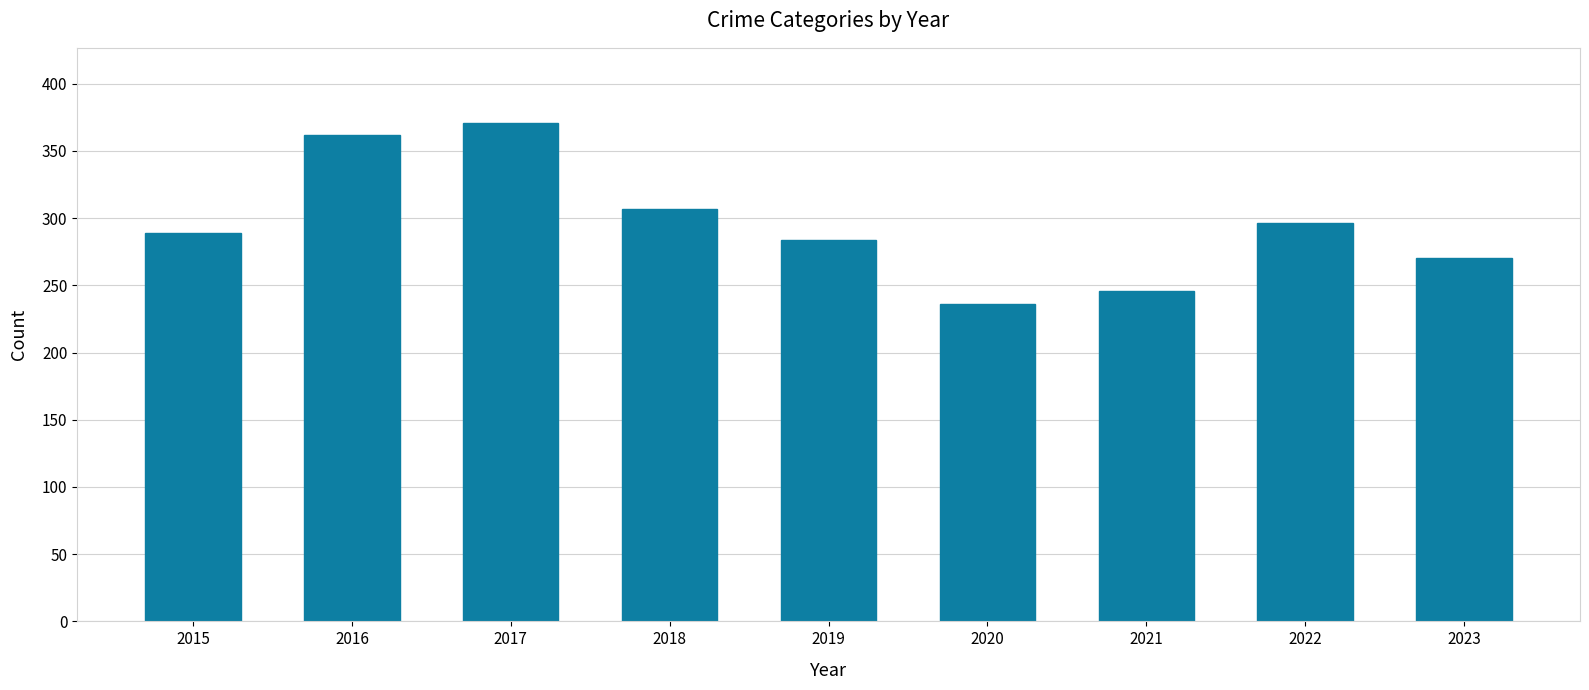

What is the maximum value shown in the chart?

371